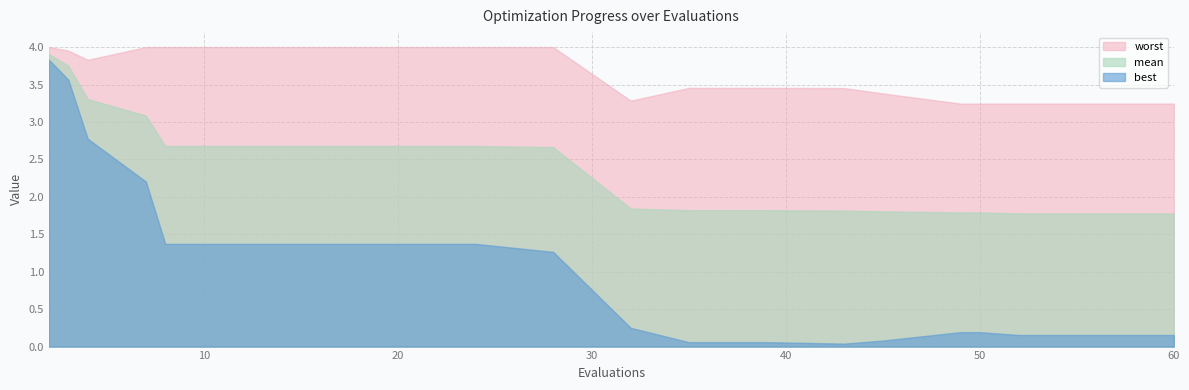

Count the number of data series in this chart.

3